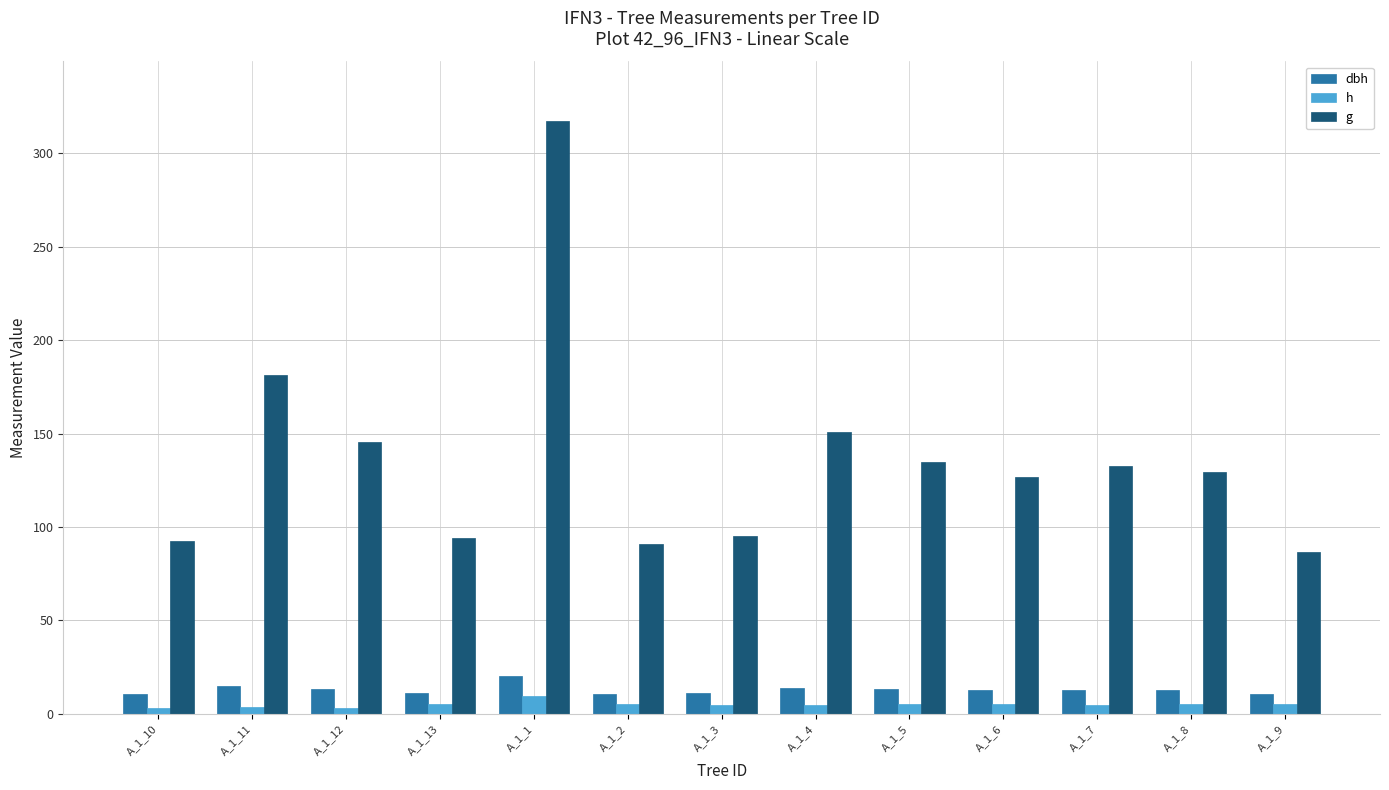

How many bars are there in total?

39